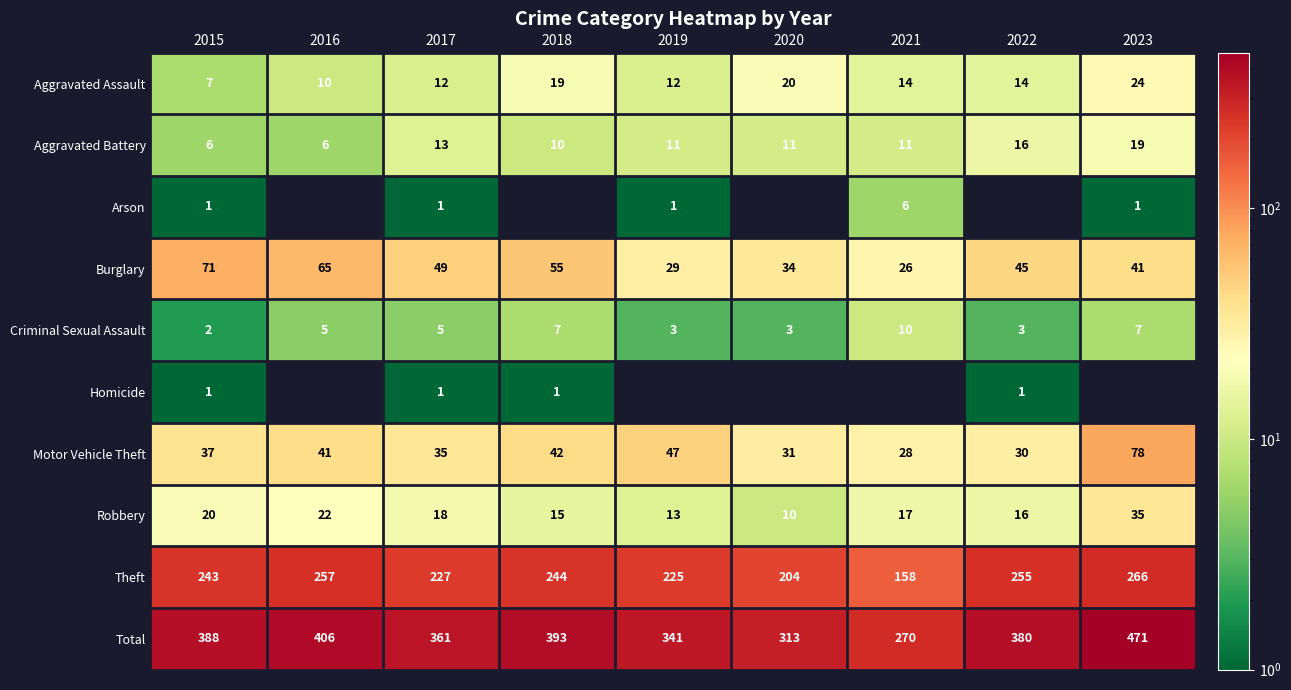

What is the approximate value of Aggravated Battery at 2015, to the nearest 10?

10